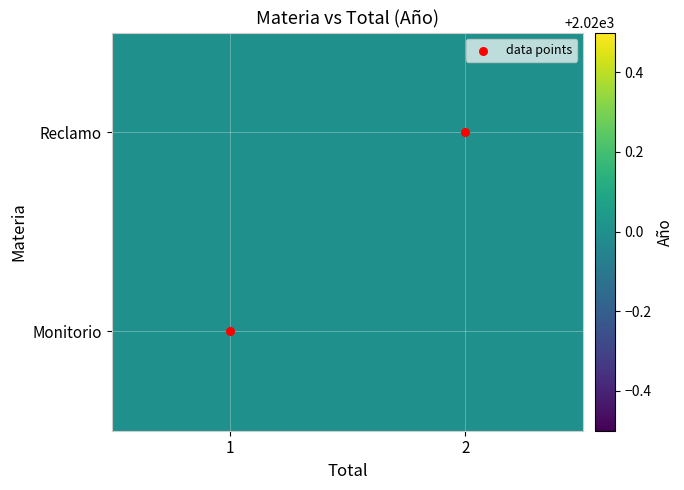

What is the sum of all Reclamo values?

4040